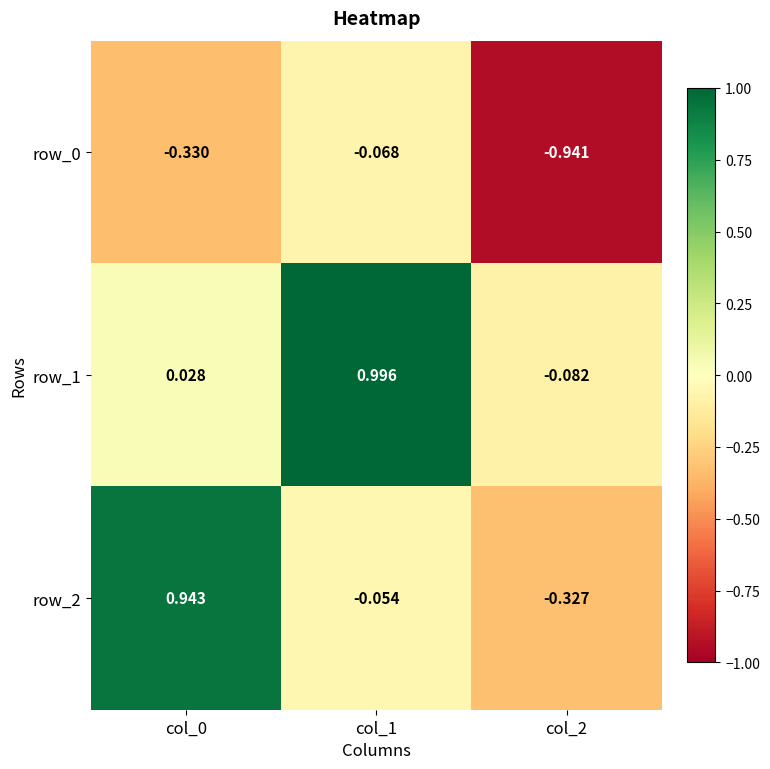

Is the value of row_1 at col_0 greater than the value of row_2 at col_2?

Yes